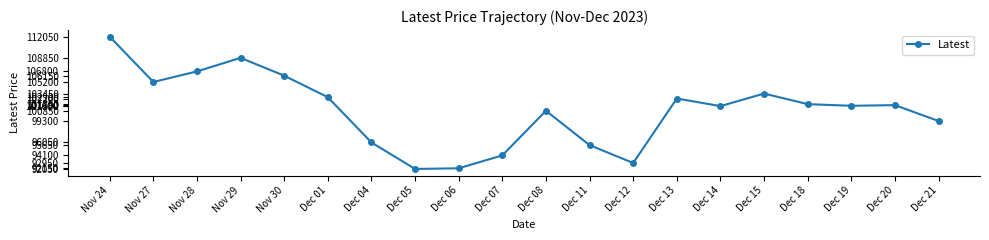

What is the change in value from Dec 06 to Dec 11?

+3500